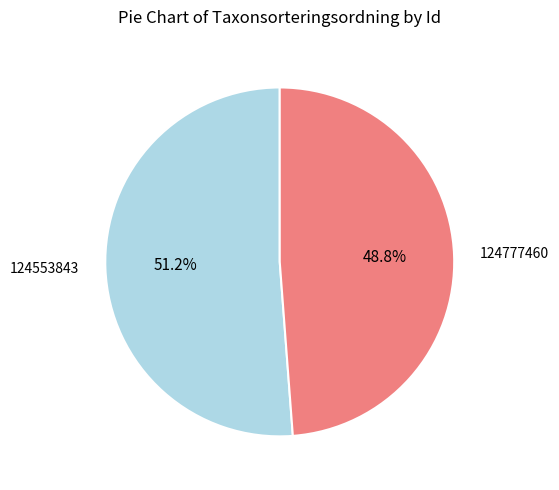

How many segments does this pie chart have?

2